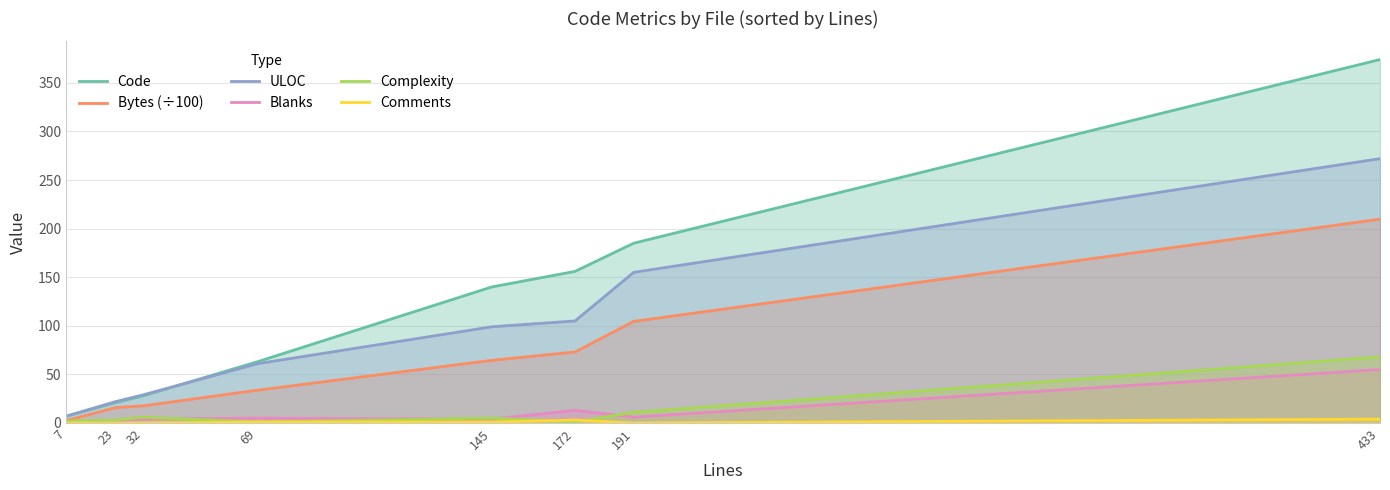

What is the total value across all series at 191?

461.5